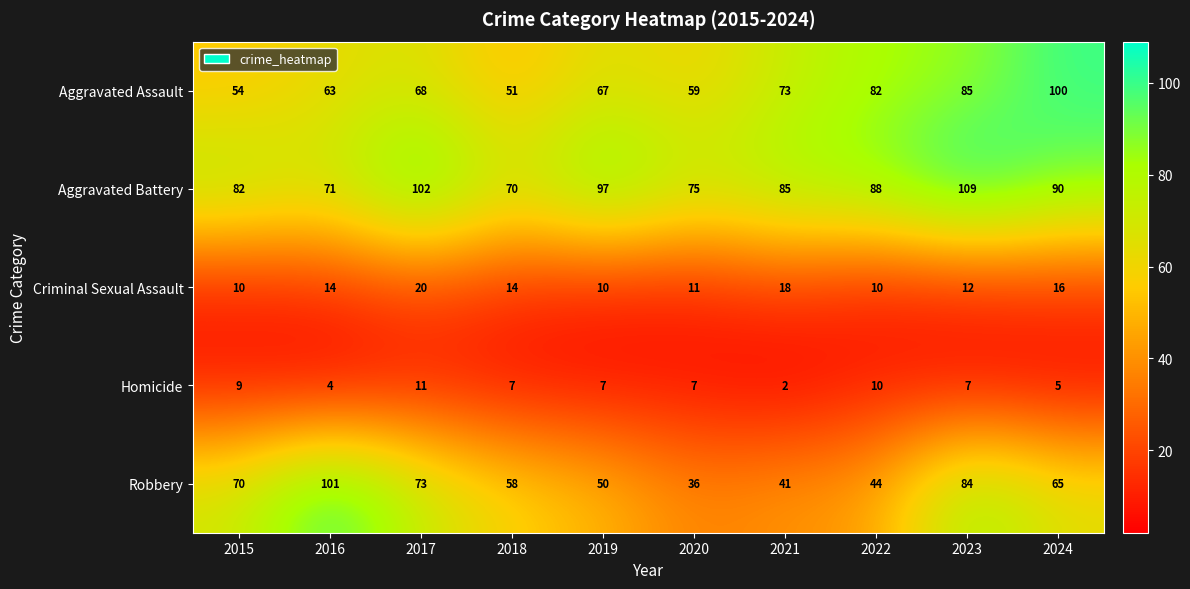

What is the total value across all series at 2018?

200